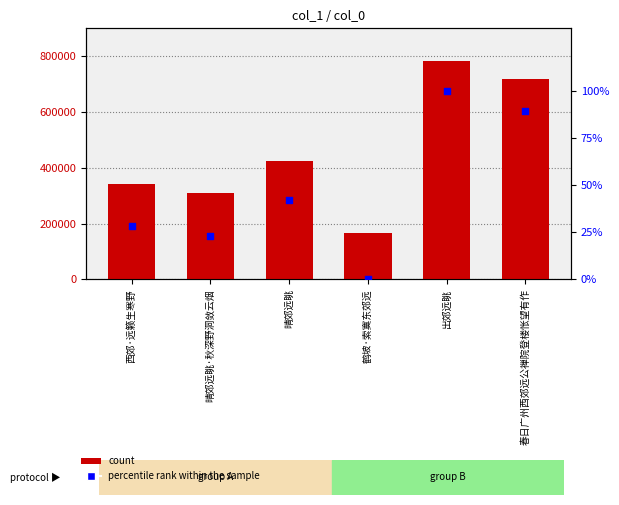

Which series has the largest total across all categories?

col_0